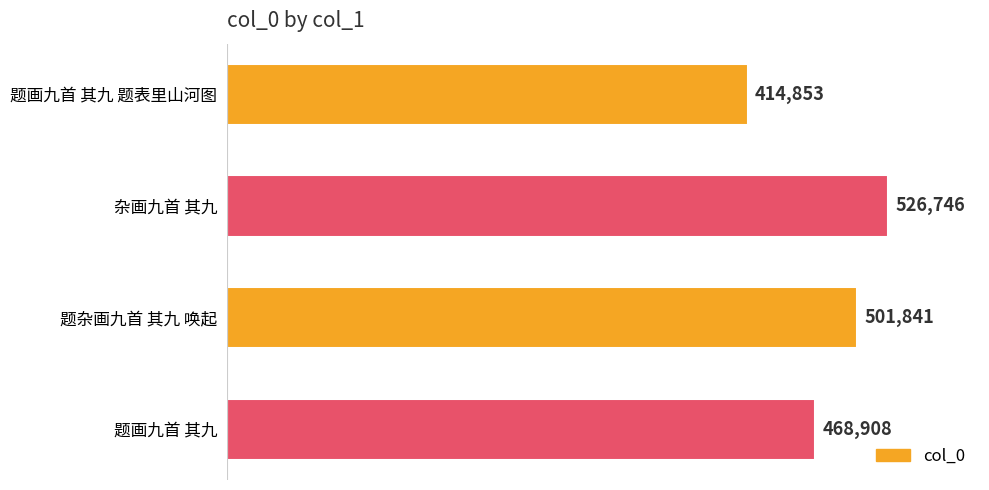

What is the difference between the maximum and minimum values?

111893